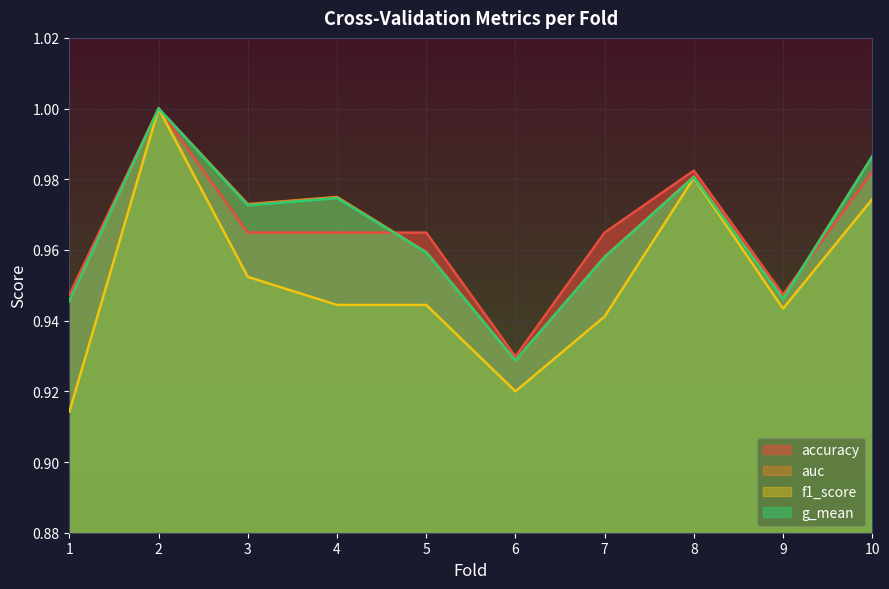

In auc, how many points are higher than both neighbors (excluding endpoints)?

3